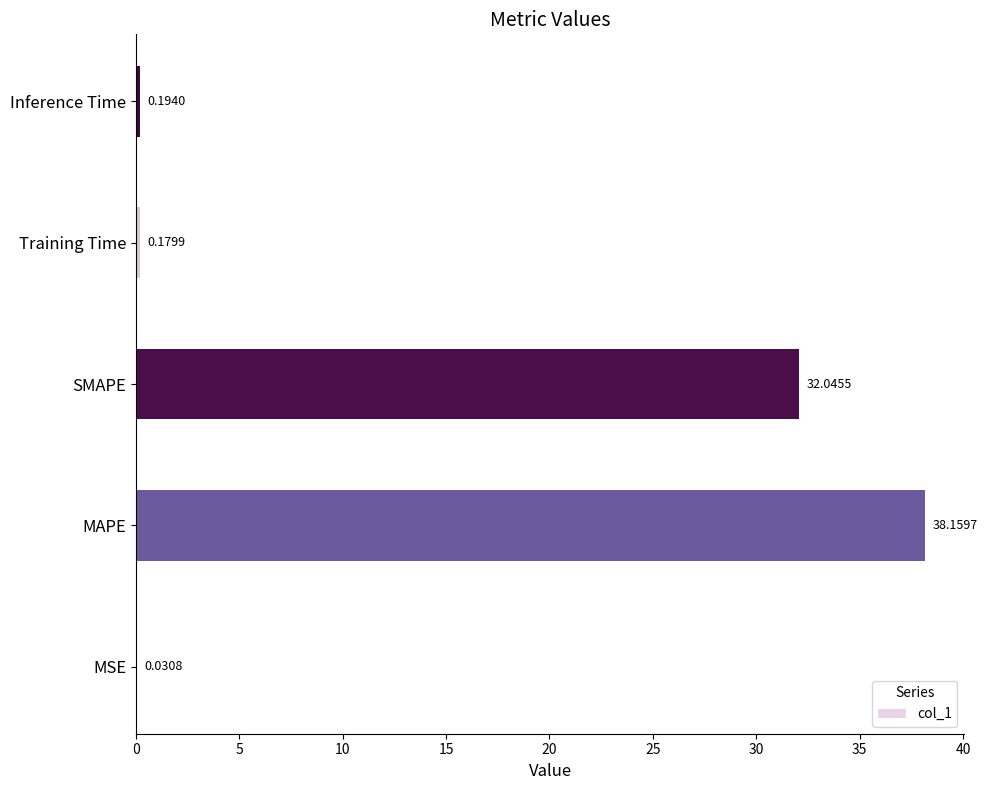

Between SMAPE and Training Time, which is larger?

SMAPE